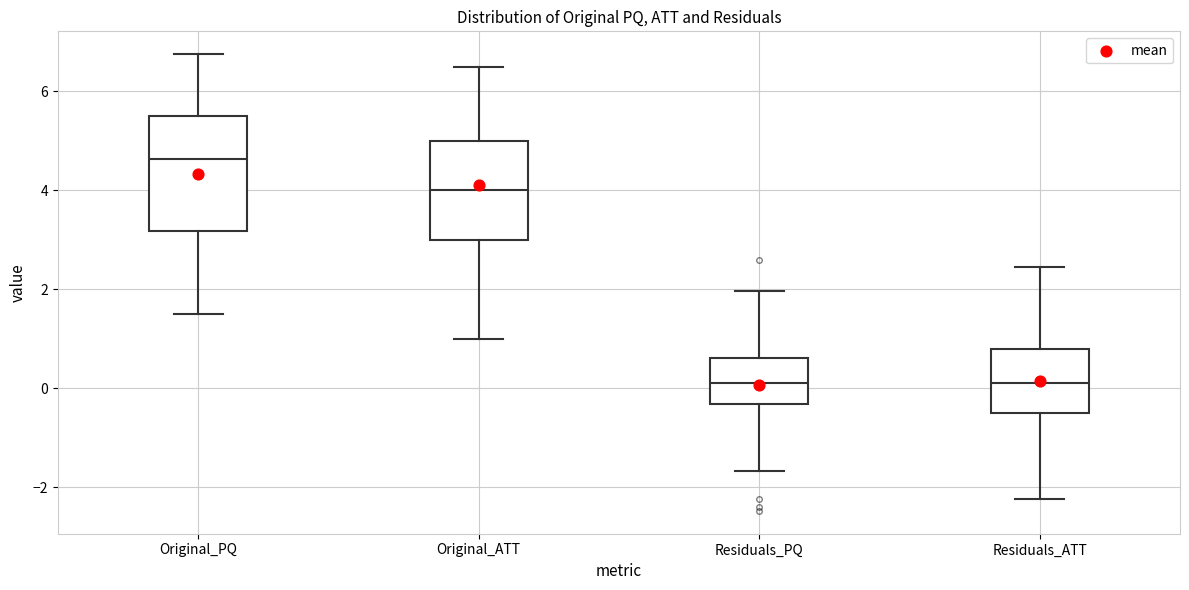

Where is the lower edge of the box for Residuals_ATT on the y-axis? The values are not printed on the chart, so give them approximately, as read against the axis.

-0.6